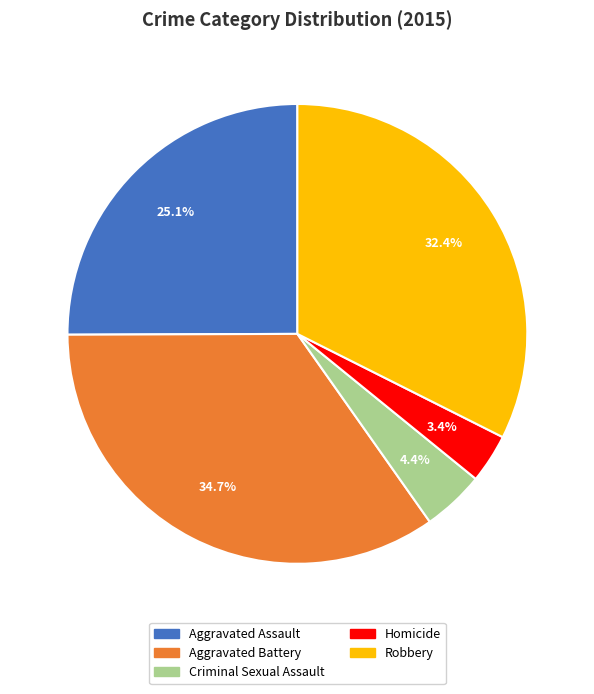

To the nearest percent, what percentage of the pie is Criminal Sexual Assault?

4%